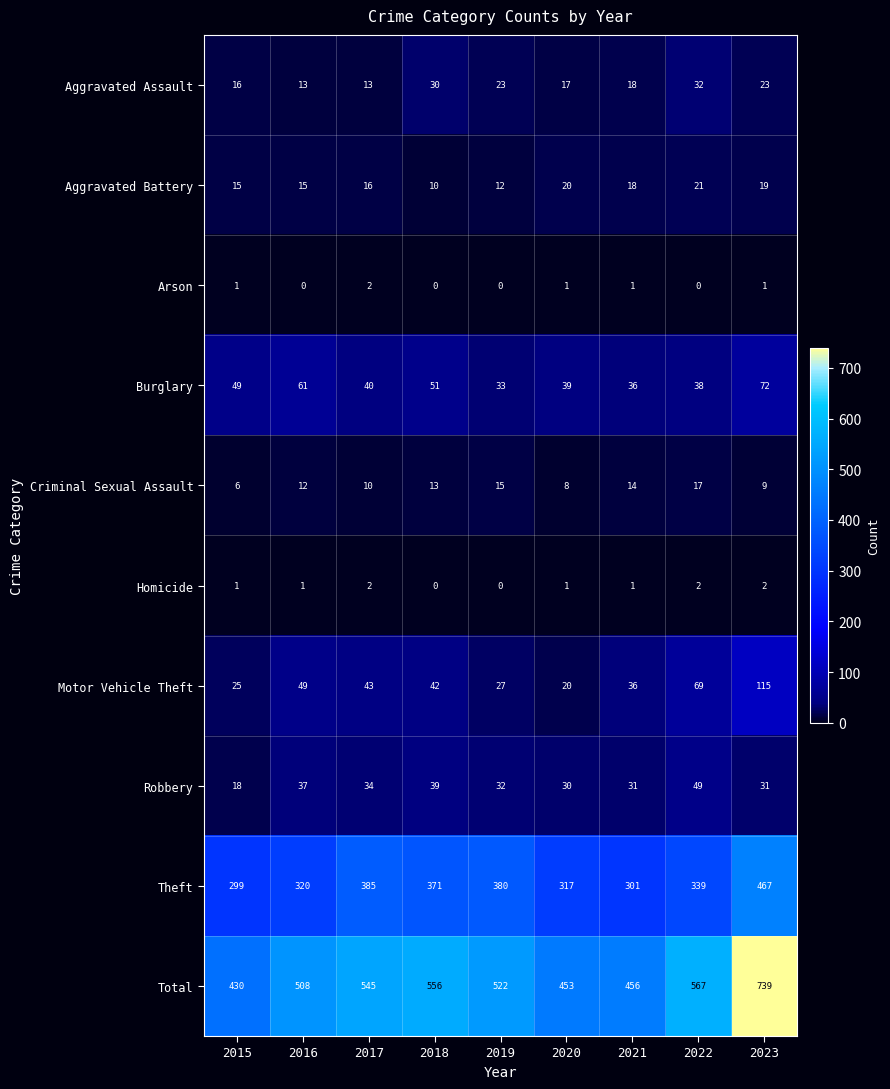

Between 2019 and 2021, which series saw the biggest shift?

Theft